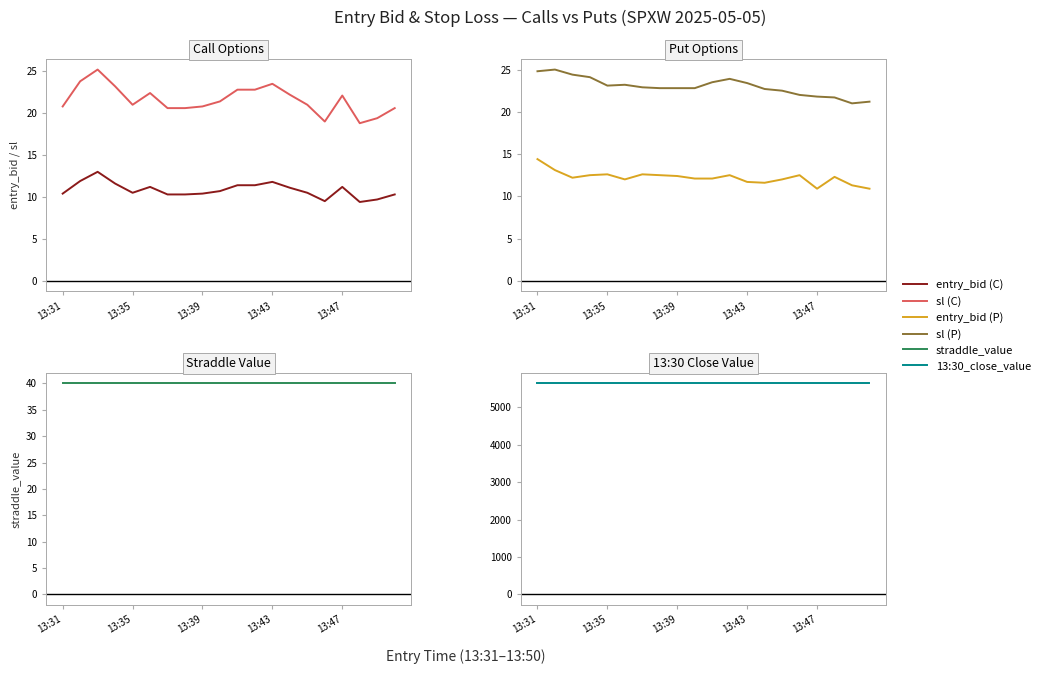

What is the value of the entry_bid (C) point at the 9th from the left?

10.4